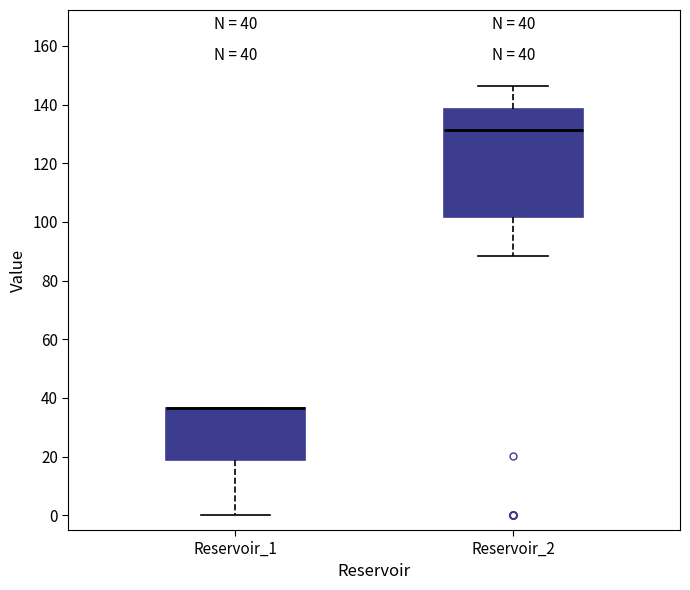

Comparing the boxes themselves (not the whiskers), which one is the tallest?

Reservoir_2